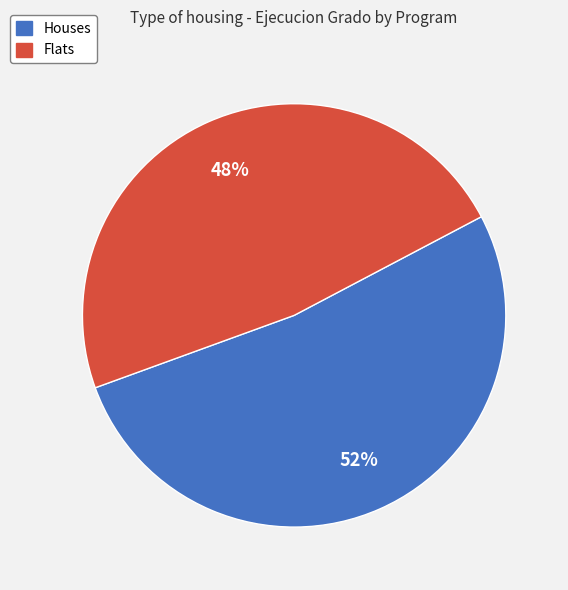

How many slices are in this pie chart?

2